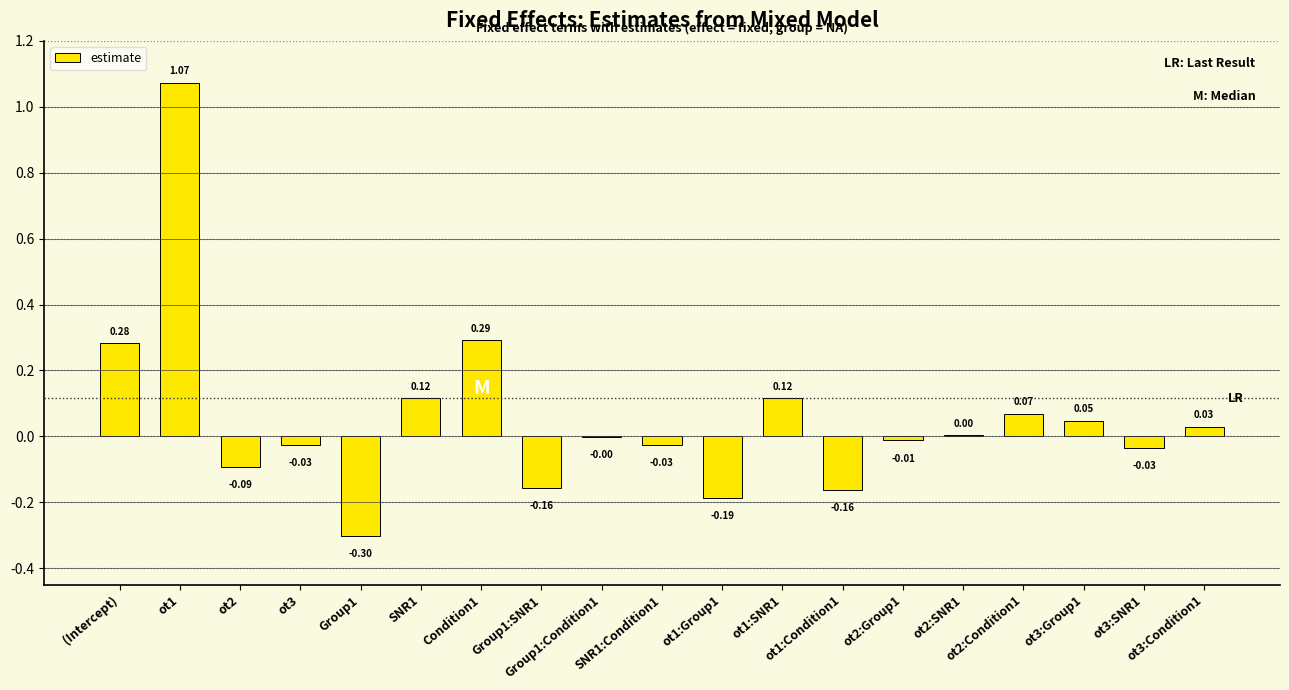

What is the sum of all values?

1.0